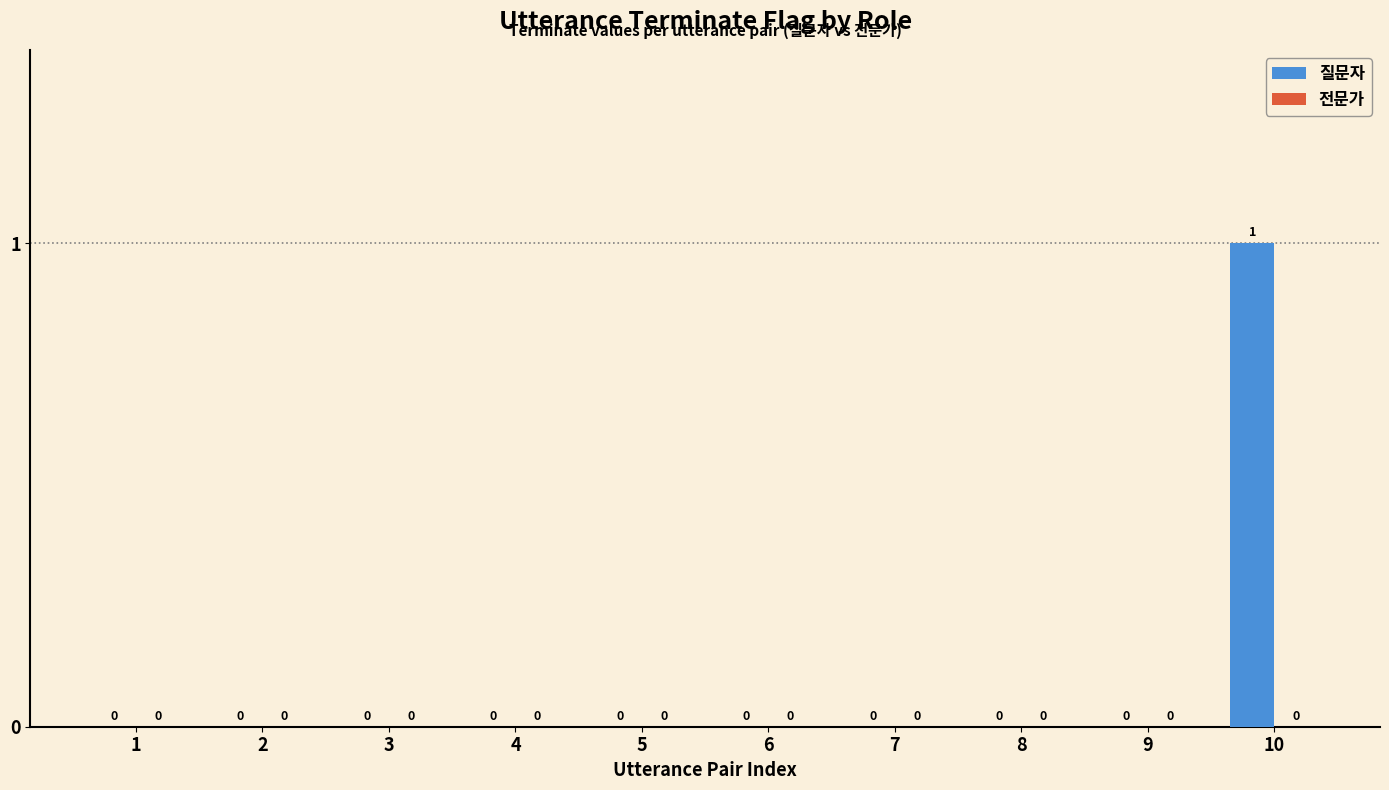

Which label corresponds to the largest value in the chart?

10